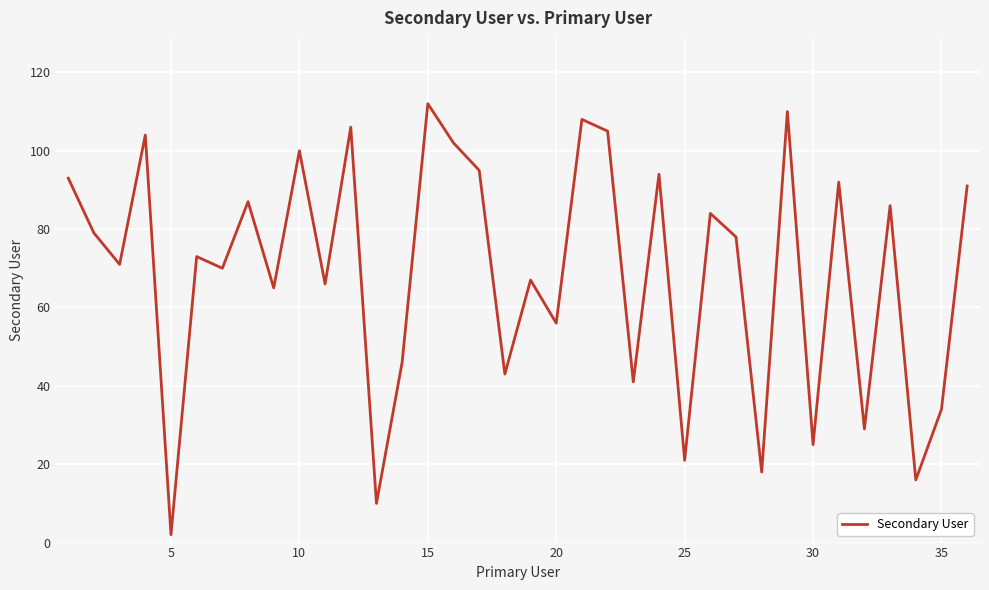

What is the smallest value displayed?

2